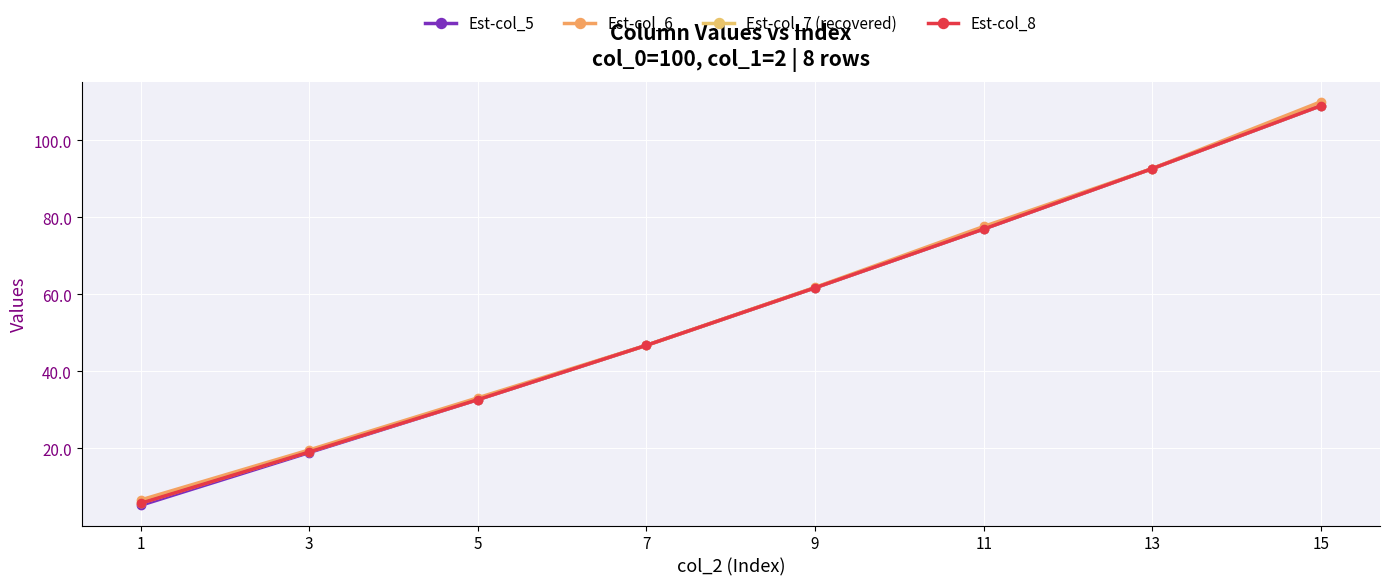

True or false: Est-col_5 has a value of 109.0 at 15.

True